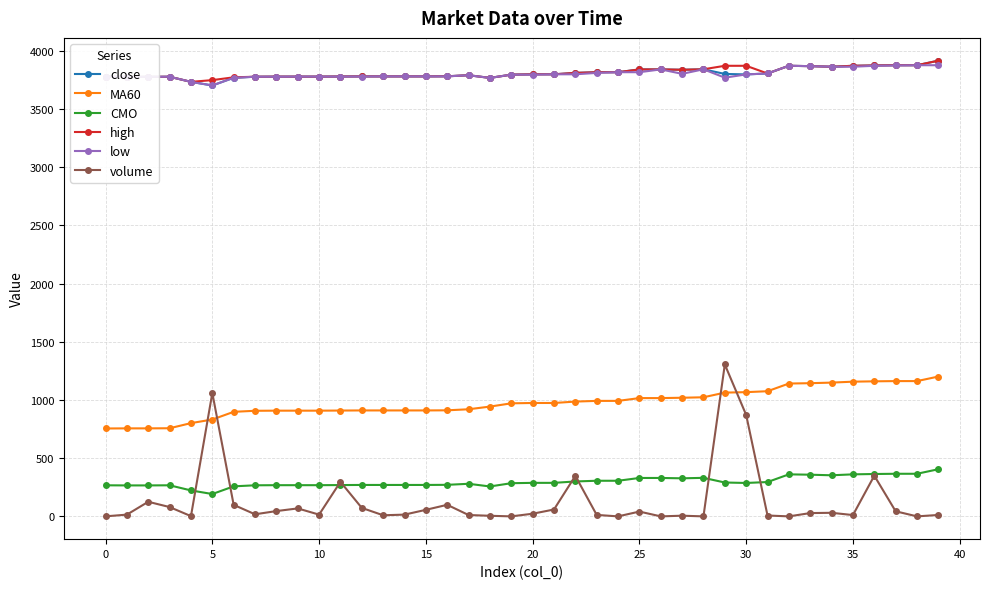

What are all the series names shown in the legend?

close, MA60, CMO, high, low, volume